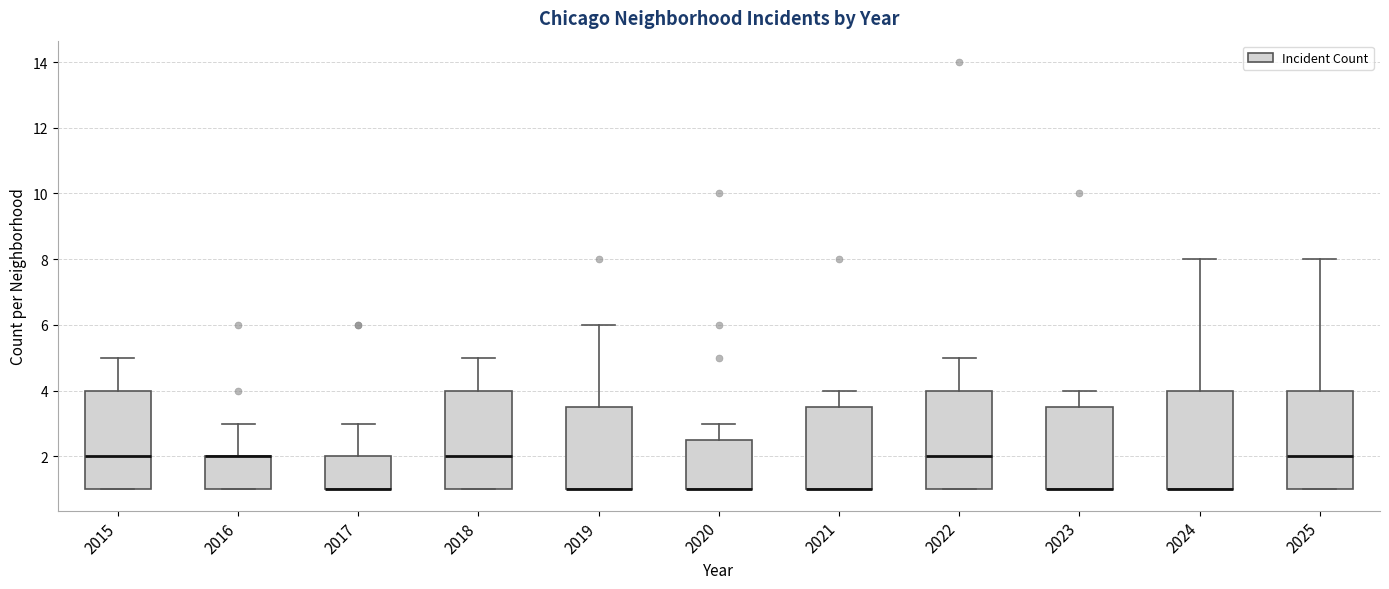

Reading left to right, transcribe this box plot: for each box, give where its median line is, the range the box spans, and where its two whiskers end, as read against the y-axis. The values are not printed on the chart, so give them approximately, as read against the axis.

2015: median 2.0, box 1.0 to 4.0, whiskers 1.0 to 5.0
2016: median 2.0 (drawn on the box's upper edge), box 1.0 to 2.0, whiskers 1.0 to 3.0
2017: median 1.0 (drawn on the box's lower edge), box 1.0 to 2.0, whiskers 1.0 to 3.0
2018: median 2.0, box 1.0 to 4.0, whiskers 1.0 to 5.0
2019: median 1.0 (drawn on the box's lower edge), box 1.0 to 3.6, whiskers 1.0 to 6.0
2020: median 1.0 (drawn on the box's lower edge), box 1.0 to 2.6, whiskers 1.0 to 3.0
2021: median 1.0 (drawn on the box's lower edge), box 1.0 to 3.6, whiskers 1.0 to 4.0
2022: median 2.0, box 1.0 to 4.0, whiskers 1.0 to 5.0
2023: median 1.0 (drawn on the box's lower edge), box 1.0 to 3.6, whiskers 1.0 to 4.0
2024: median 1.0 (drawn on the box's lower edge), box 1.0 to 4.0, whiskers 1.0 to 8.0
2025: median 2.0, box 1.0 to 4.0, whiskers 1.0 to 8.0